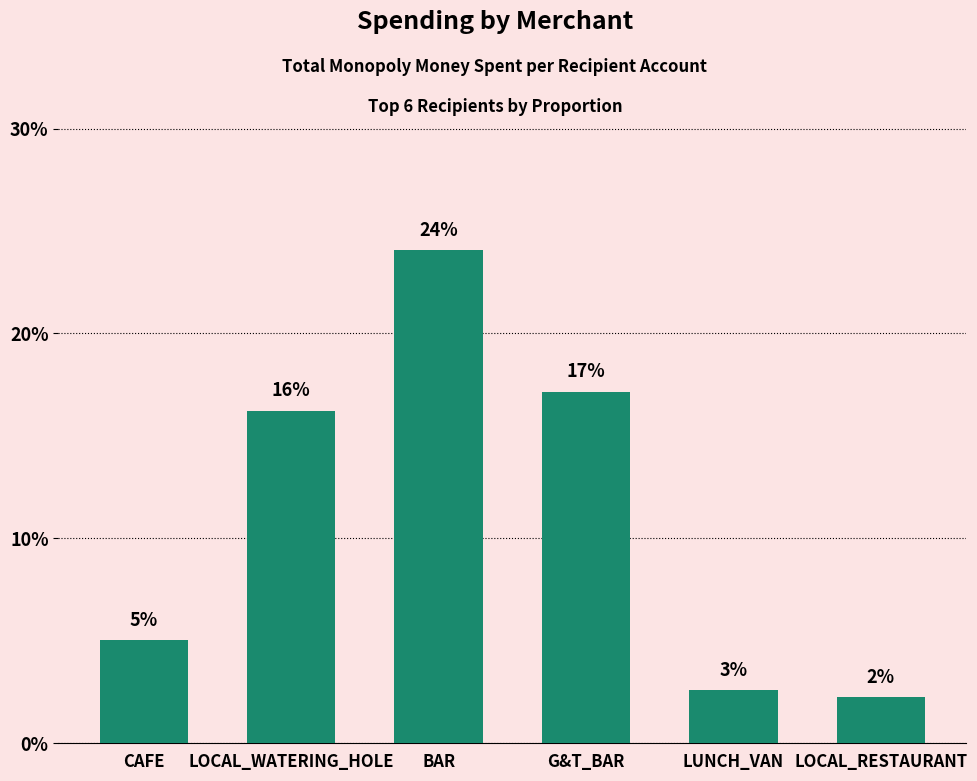

Reading left to right, extract all data points from this chart.

5.0	16.2	24.1	17.2	2.6	2.2